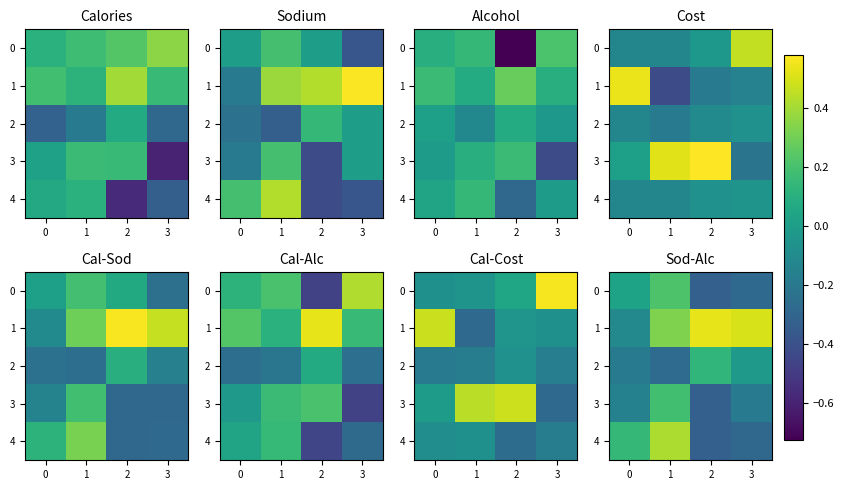

Rank the series by their maximum value, from highest to lowest.

1, 4, 0, 3, 2